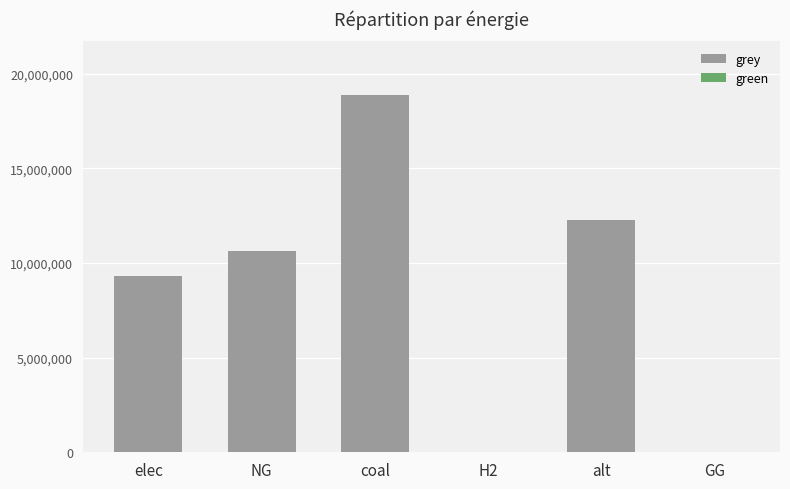

How many data points are above 10625059?

3